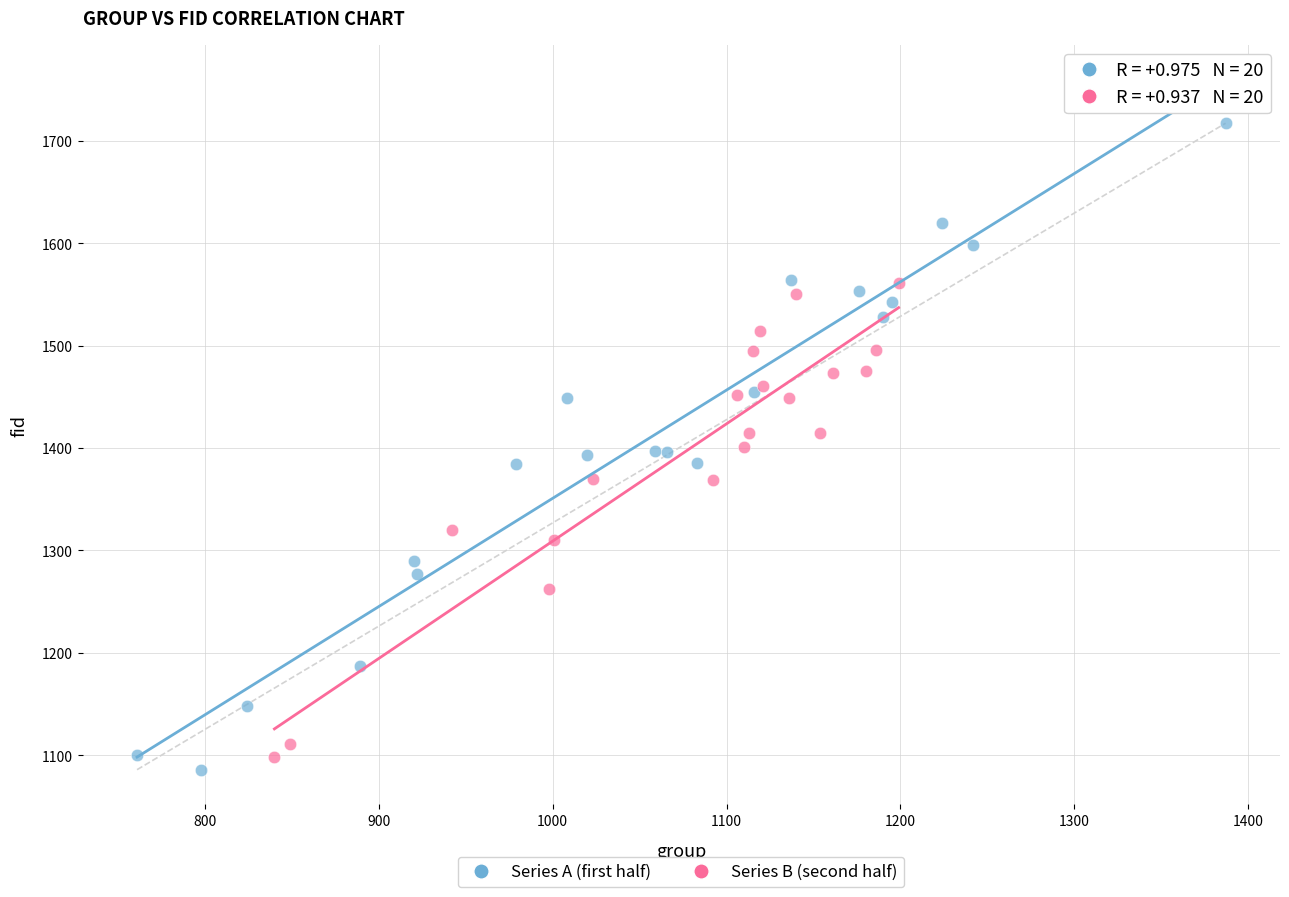

Which series contains the lowest Y value?

Series A (first half)